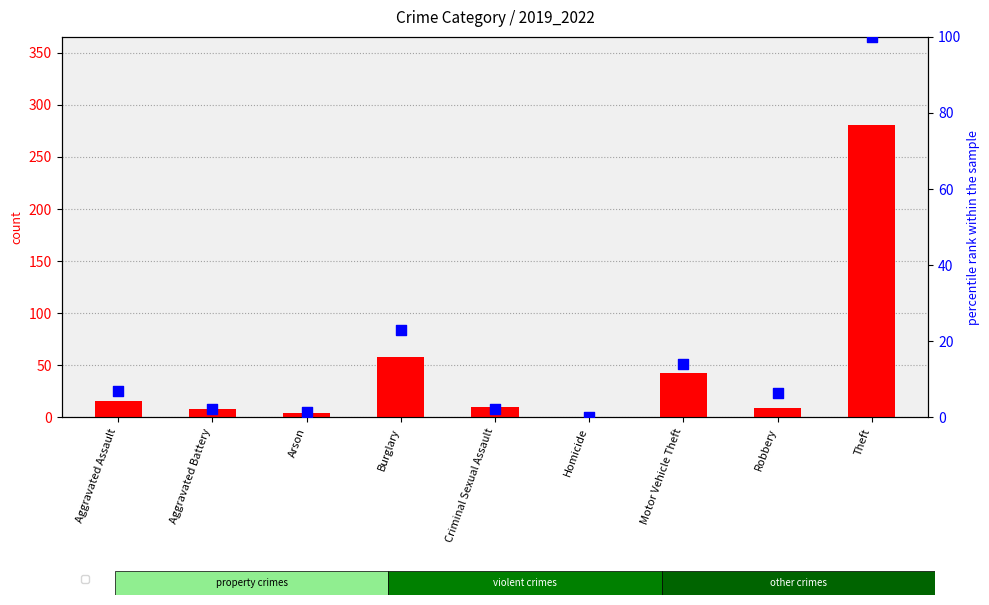

At which category is the sum across all series the highest?

Theft